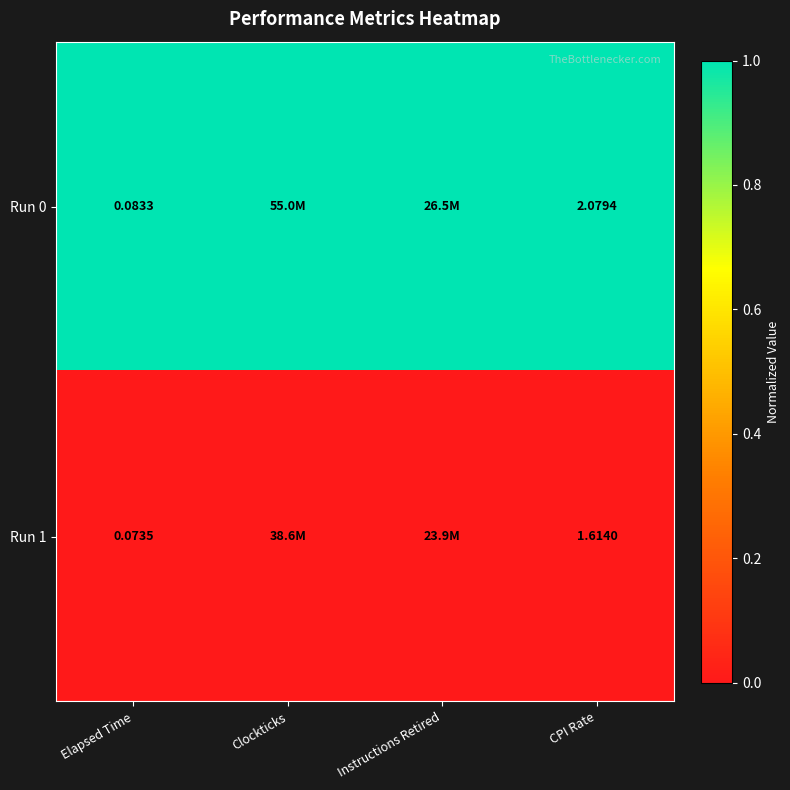

At Clockticks, list the series in order from smallest to largest.

Run 1, Run 0